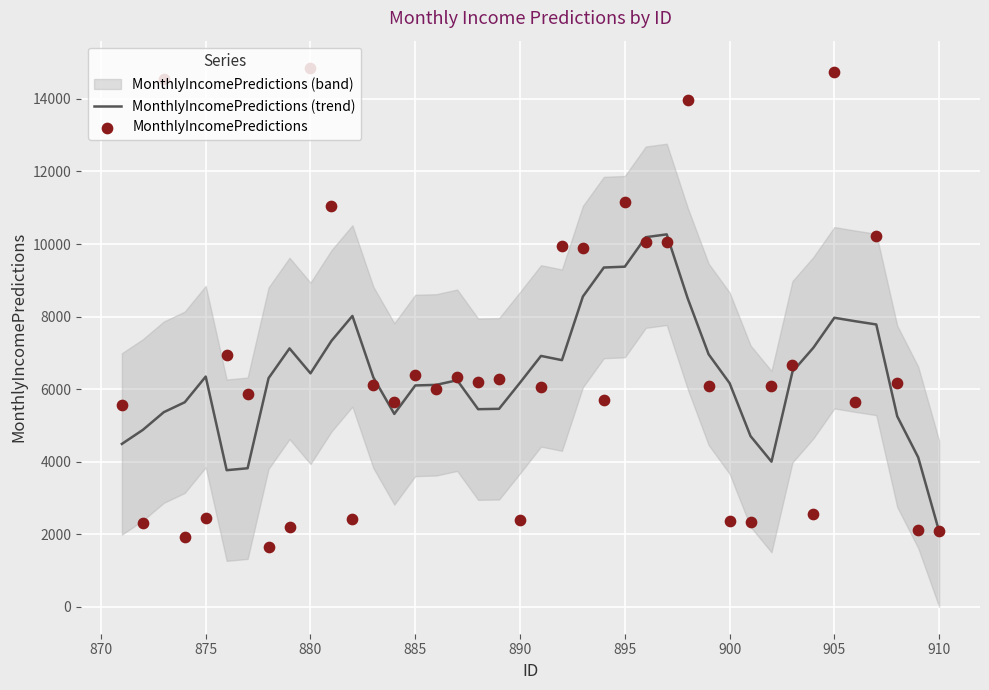

At which label does MonthlyIncomePredictions (trend) reach its minimum?

910